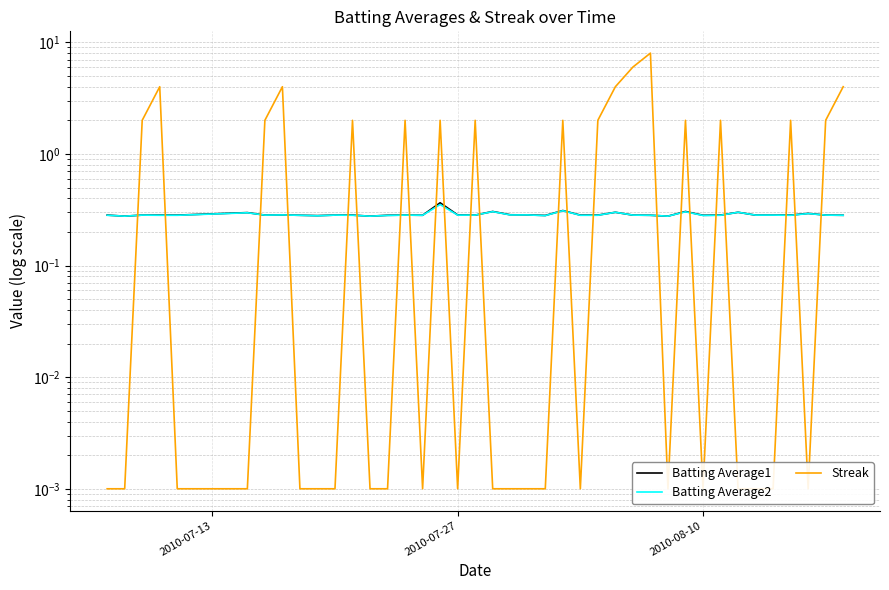

Reading right to left, extract all data points from this chart.

Batting Average1: 0.3	0.3	0.3	0.3	0.3	0.3	0.3	0.3	0.3	0.3	0.3	0.3	0.3	0.3	0.3	0.3	0.3	0.3	0.3	0.3	0.3	0.3	0.3	0.4	0.3	0.3	0.3	0.3	0.3	0.3	0.3	0.3	0.3	0.3	0.3	0.3	0.3	0.3	0.3	0.3
Batting Average2: 0.3	0.3	0.3	0.3	0.3	0.3	0.3	0.3	0.3	0.3	0.3	0.3	0.3	0.3	0.3	0.3	0.3	0.3	0.3	0.3	0.3	0.3	0.3	0.4	0.3	0.3	0.3	0.3	0.3	0.3	0.3	0.3	0.3	0.3	0.3	0.3	0.3	0.3	0.3	0.3
Streak: 4.0	2.0	0.0	2.0	0.0	0.0	0.0	2.0	0.0	2.0	0.0	8.0	6.0	4.0	2.0	0.0	2.0	0.0	0.0	0.0	0.0	2.0	0.0	2.0	0.0	2.0	0.0	0.0	2.0	0.0	0.0	0.0	4.0	2.0	0.0	0.0	4.0	2.0	0.0	0.0